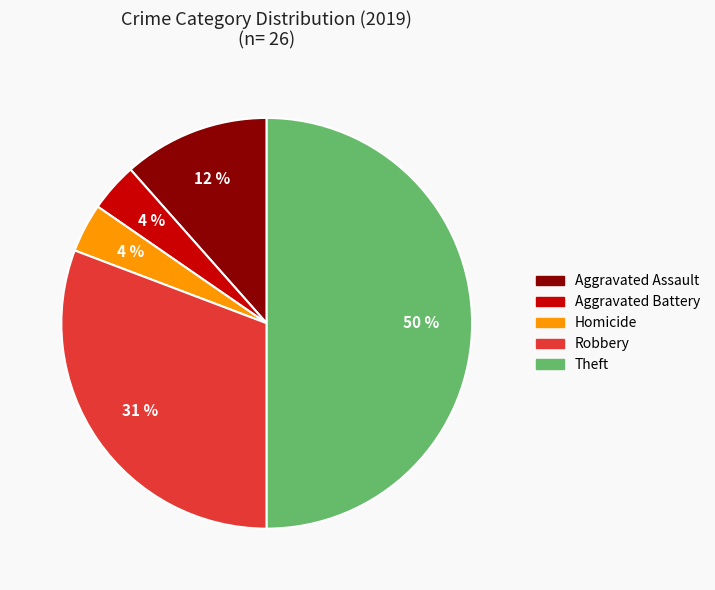

To the nearest percent, what is the average slice percentage?

20%